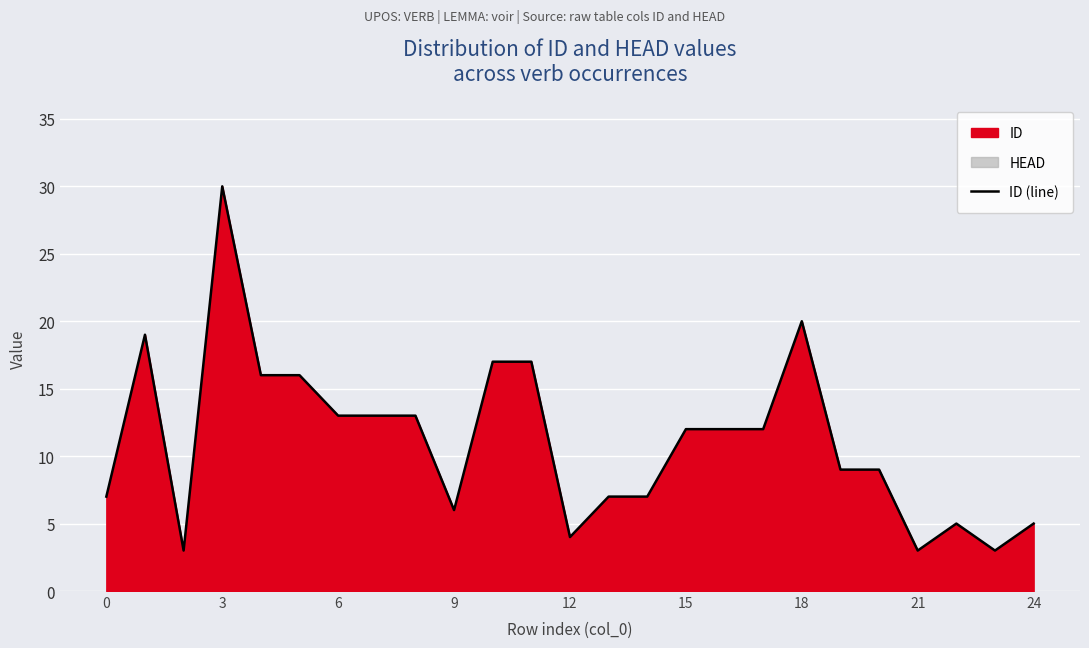

Count the number of categories in the chart.

25